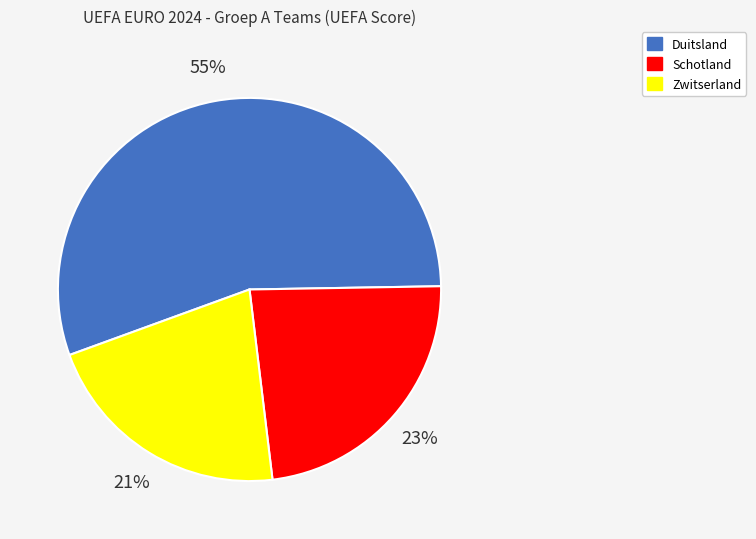

Combined, do Zwitserland and Duitsland account for over 50%?

Yes